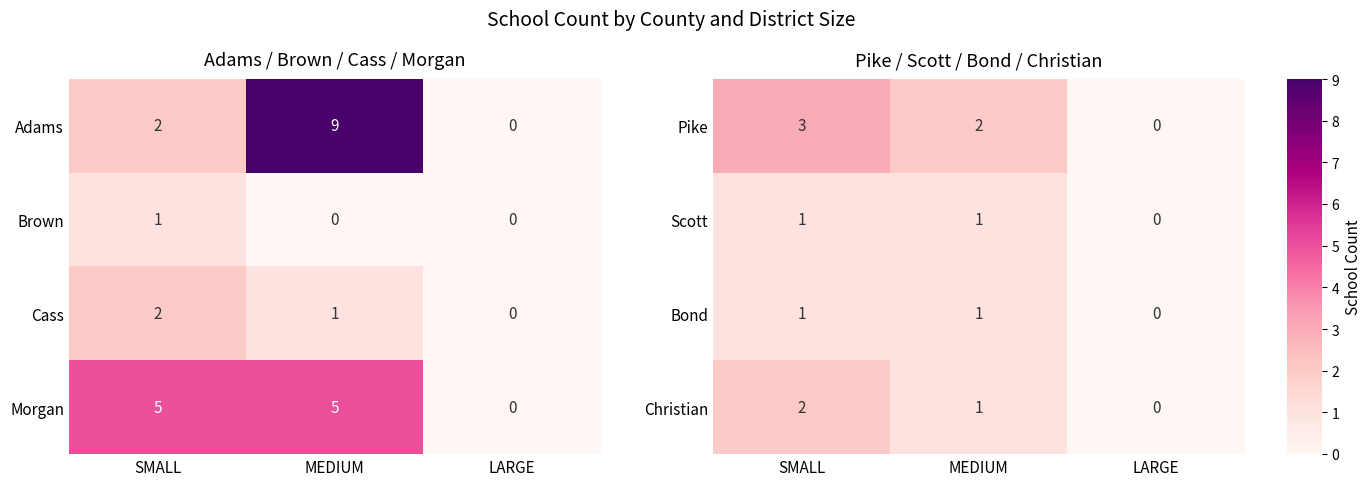

What is the difference between the maximum and minimum values in the Pike series?

3